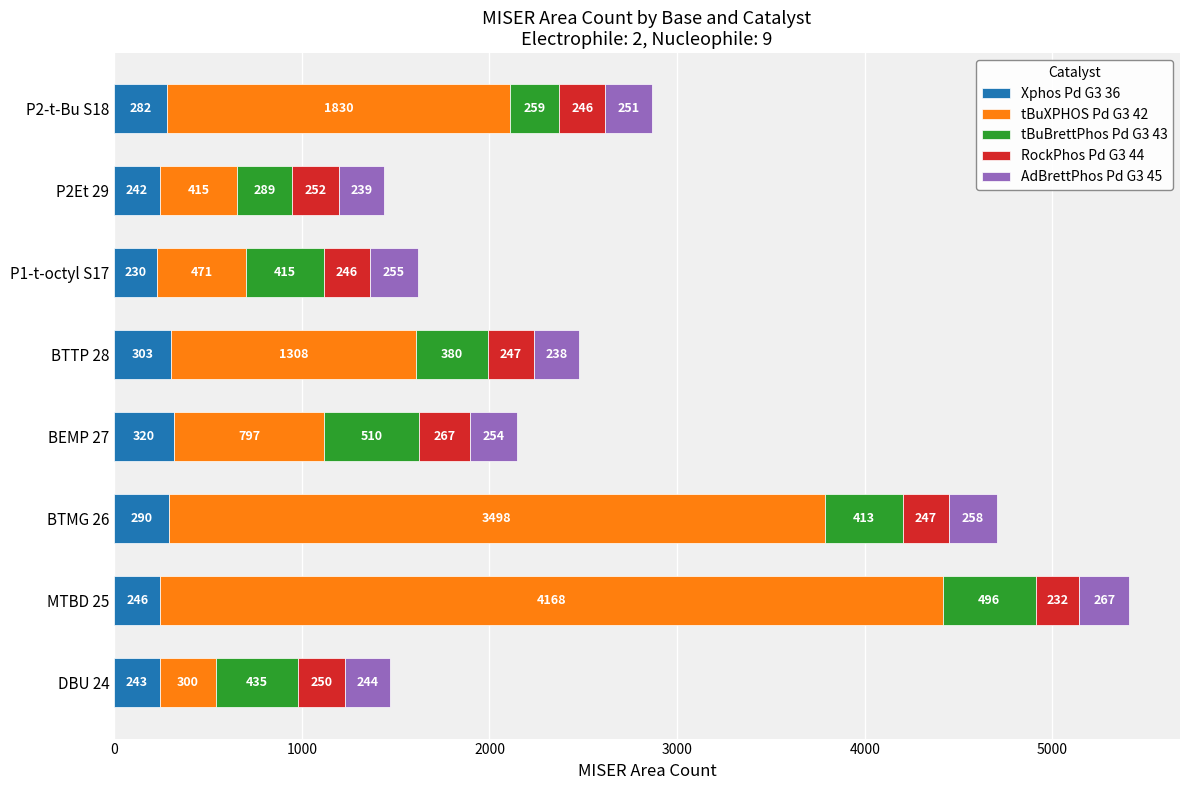

Rank the categories by Xphos Pd G3 36 value from highest to lowest.

BEMP 27, BTTP 28, BTMG 26, P2-t-Bu S18, MTBD 25, DBU 24, P2Et 29, P1-t-octyl S17